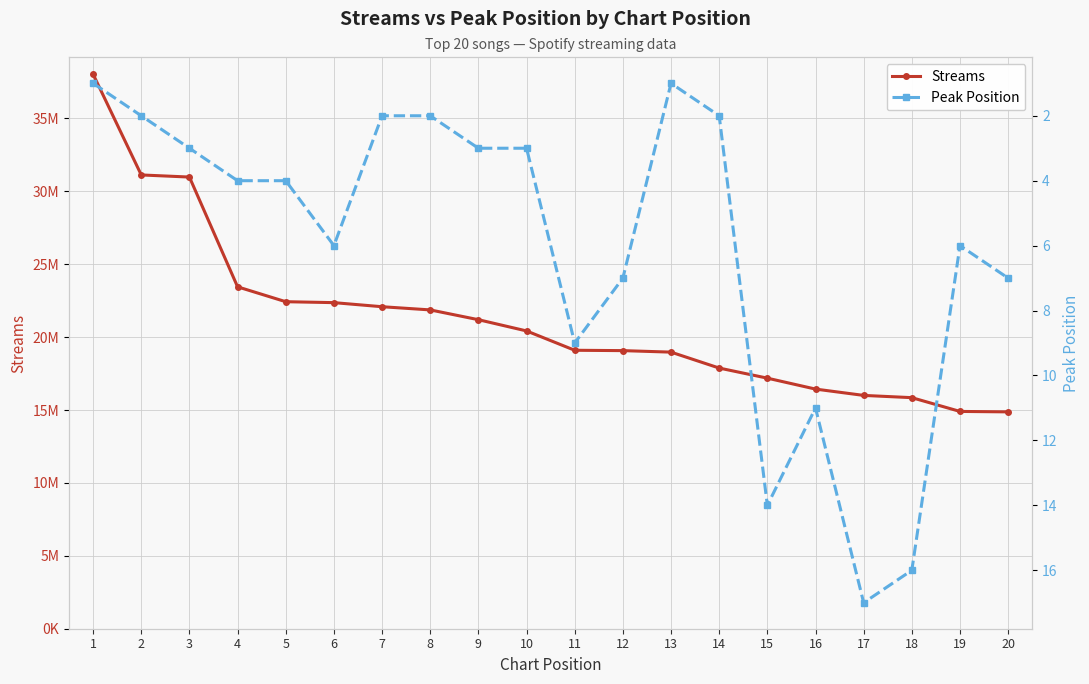

Which series has the largest total across all categories?

Streams